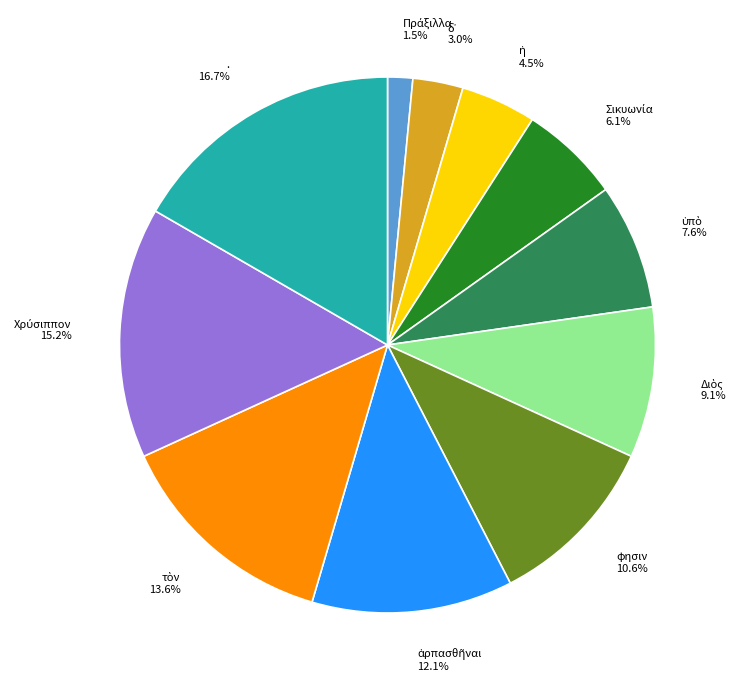

What is the largest slice in the pie chart?

.